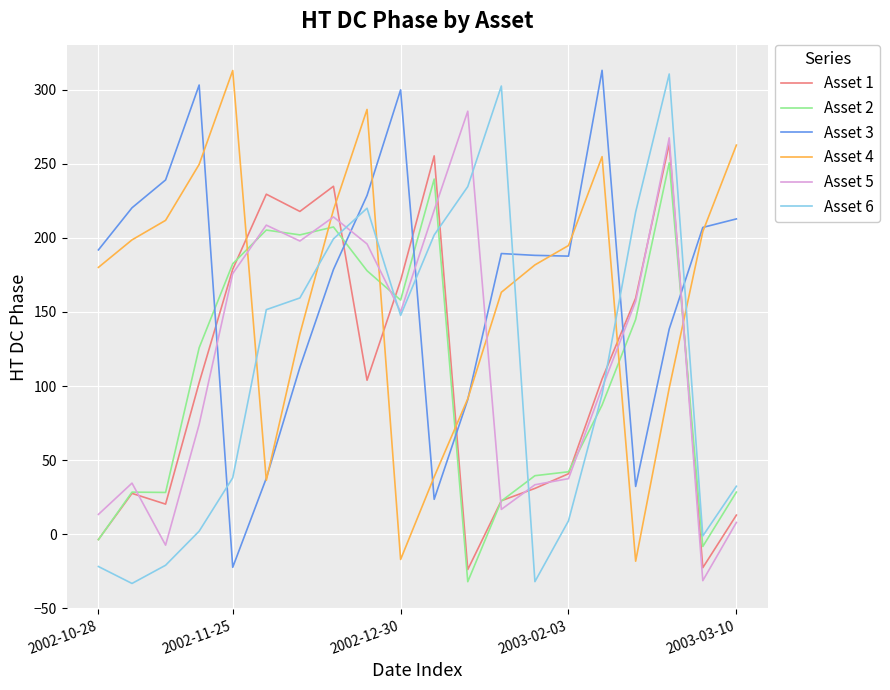

True or false: Asset 6 and Asset 1 intersect in this chart.

True